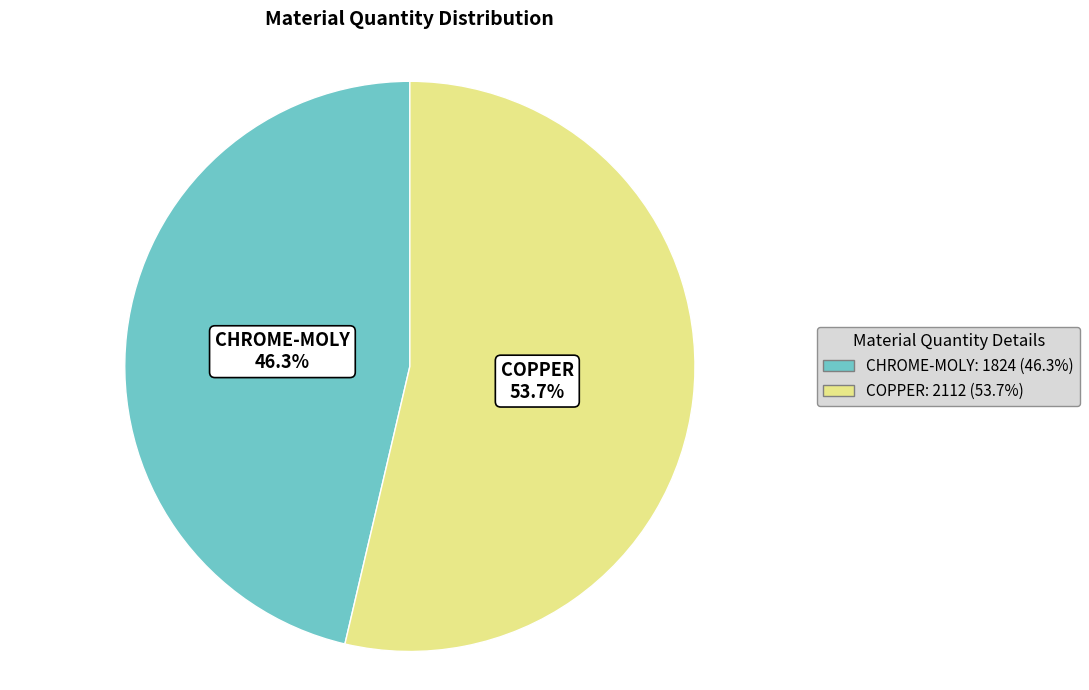

To the nearest percent, what portion does COPPER represent?

54%